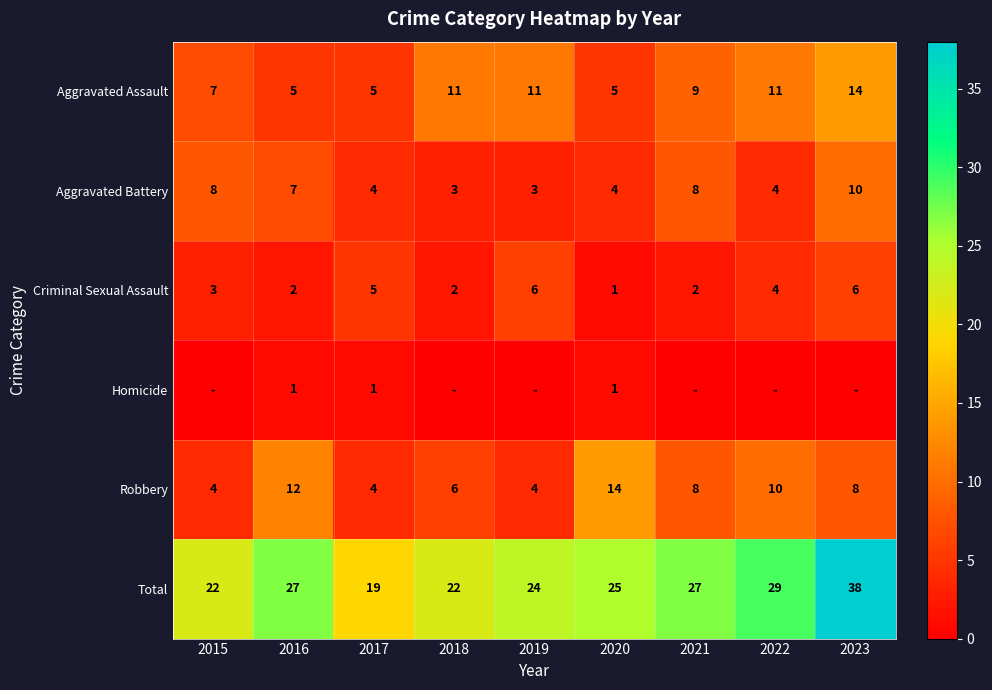

The value of Criminal Sexual Assault at 2022 is 4. True or false?

True